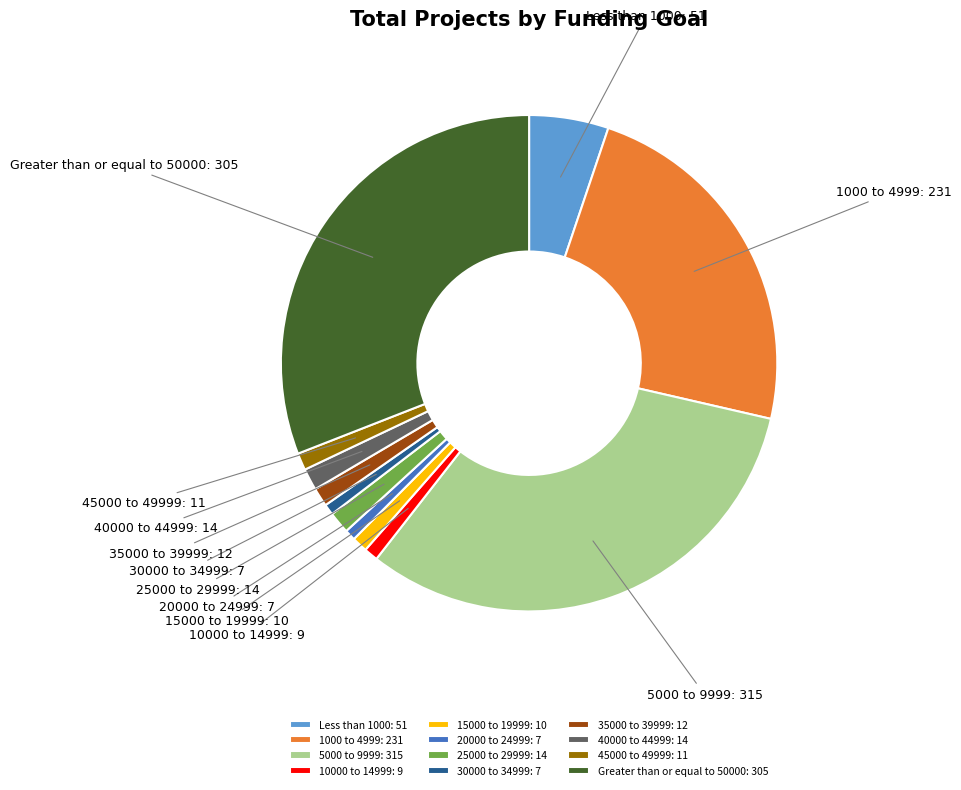

Does any single category account for the majority?

No